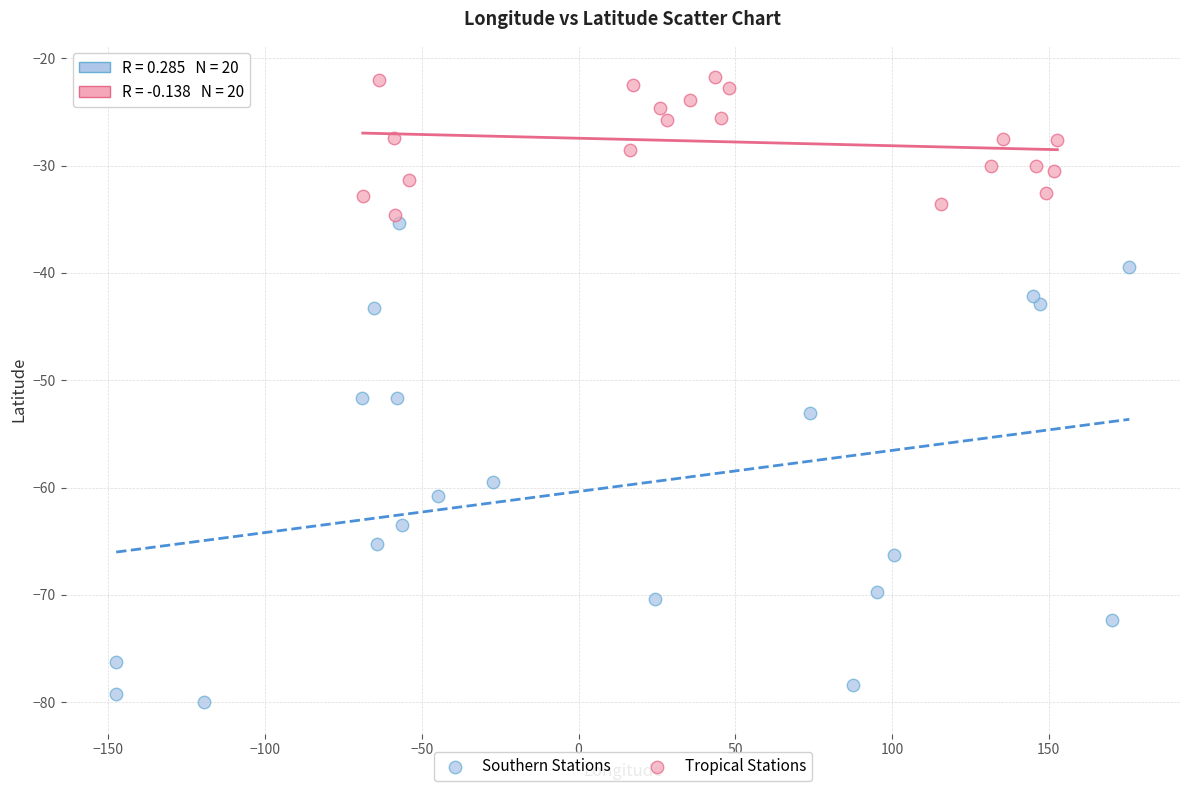

Which series has the largest Y range (max minus min)?

Southern Stations